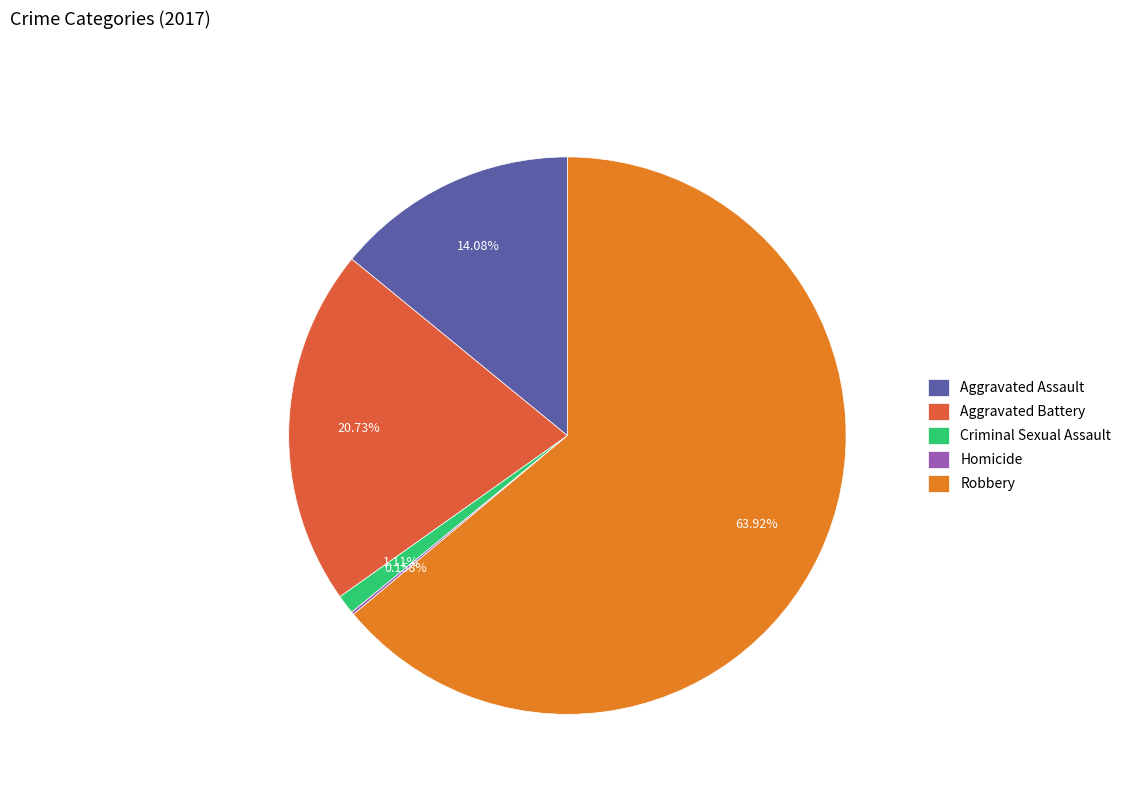

Between Aggravated Battery and Robbery, which is larger?

Robbery